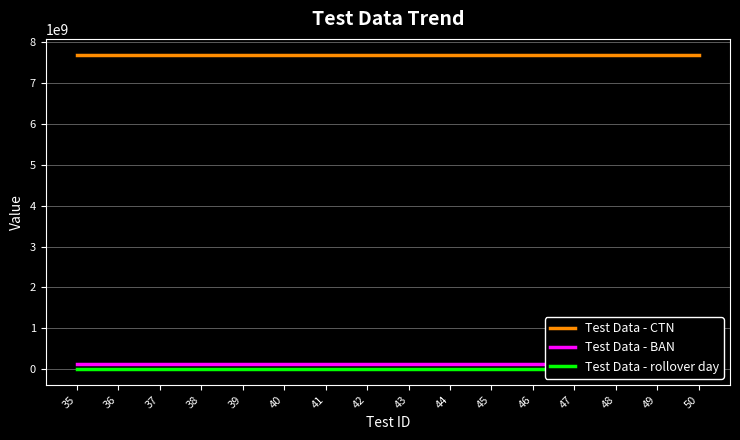

True or false: Test Data - CTN and Test Data - BAN intersect in this chart.

False